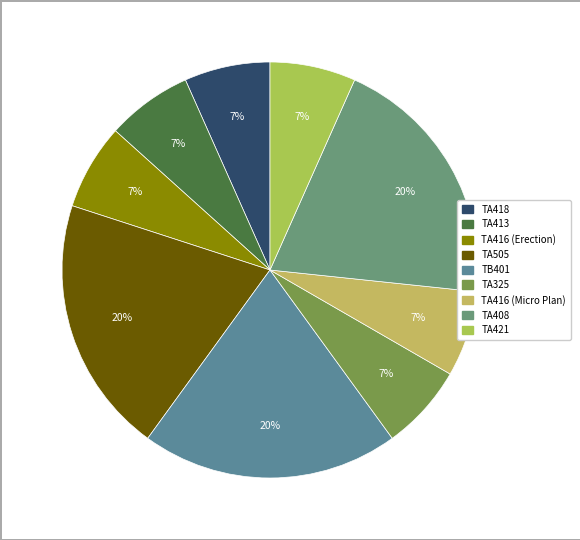

Does any single category account for the majority?

No